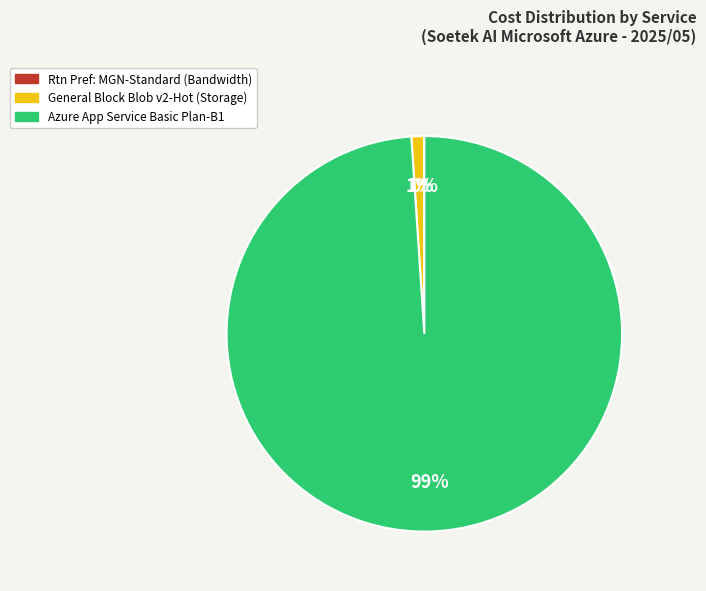

Is there a majority slice in this chart?

Yes